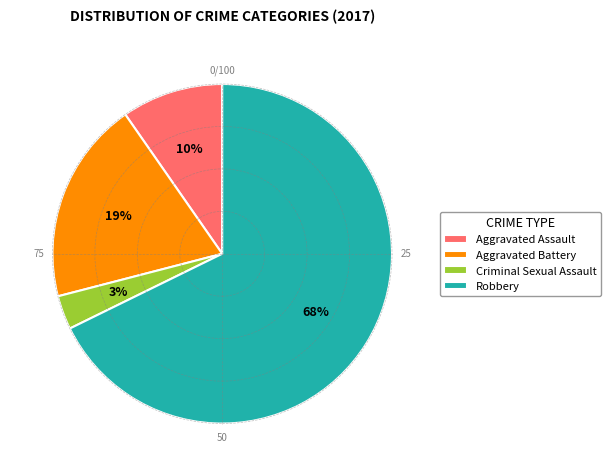

To the nearest percent, what portion does Aggravated Assault represent?

10%